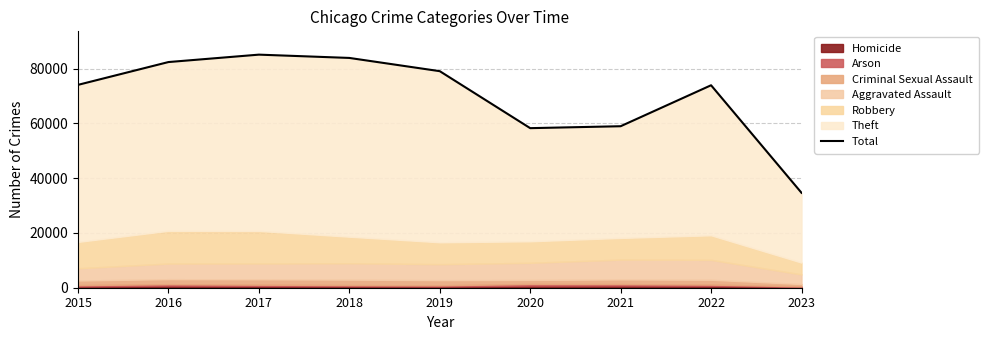

Which has a higher value, 2019 or 2015?

2019